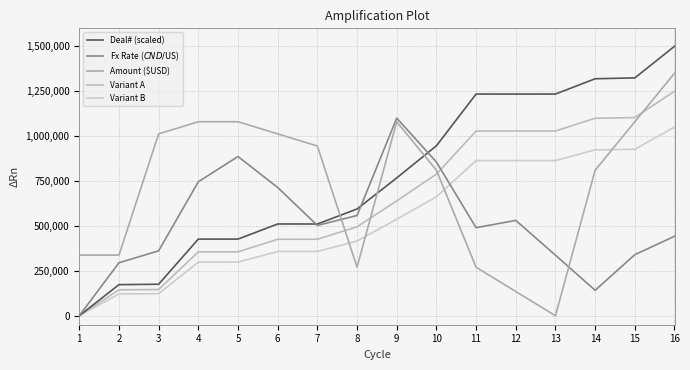

The Deal# (scaled) series shows 175343.4 at 3. True or false?

True